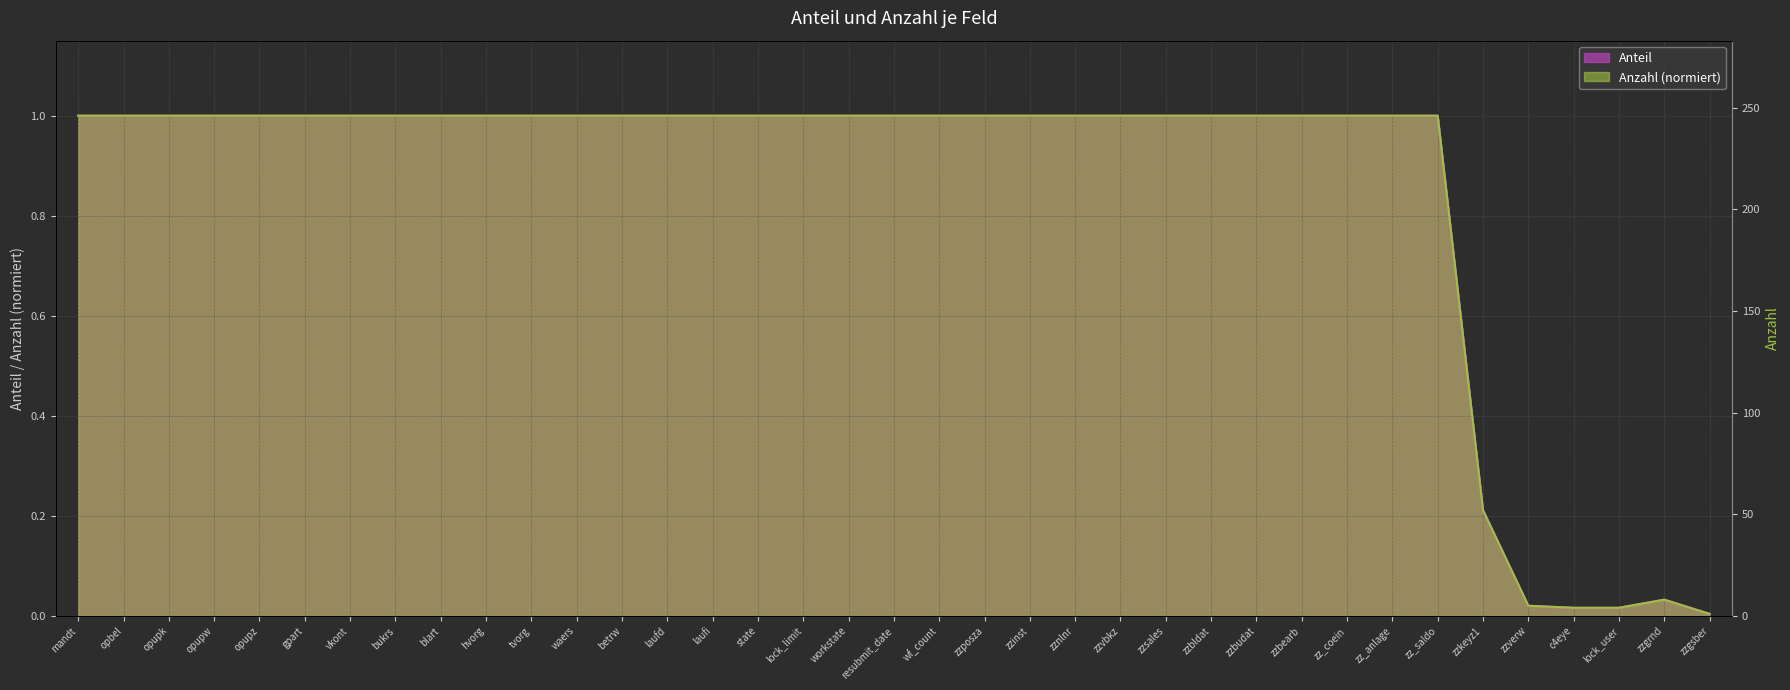

Rank the series at waers from highest to lowest value.

Anteil, Anzahl